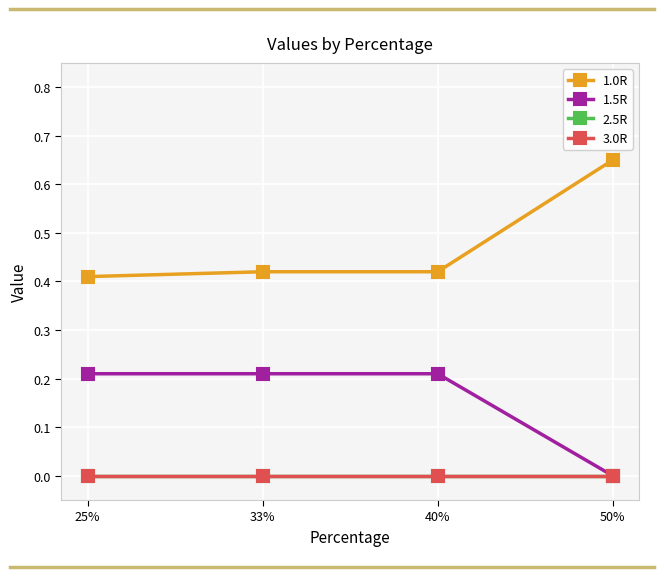

Is this an area chart (filled region under the line)?

No